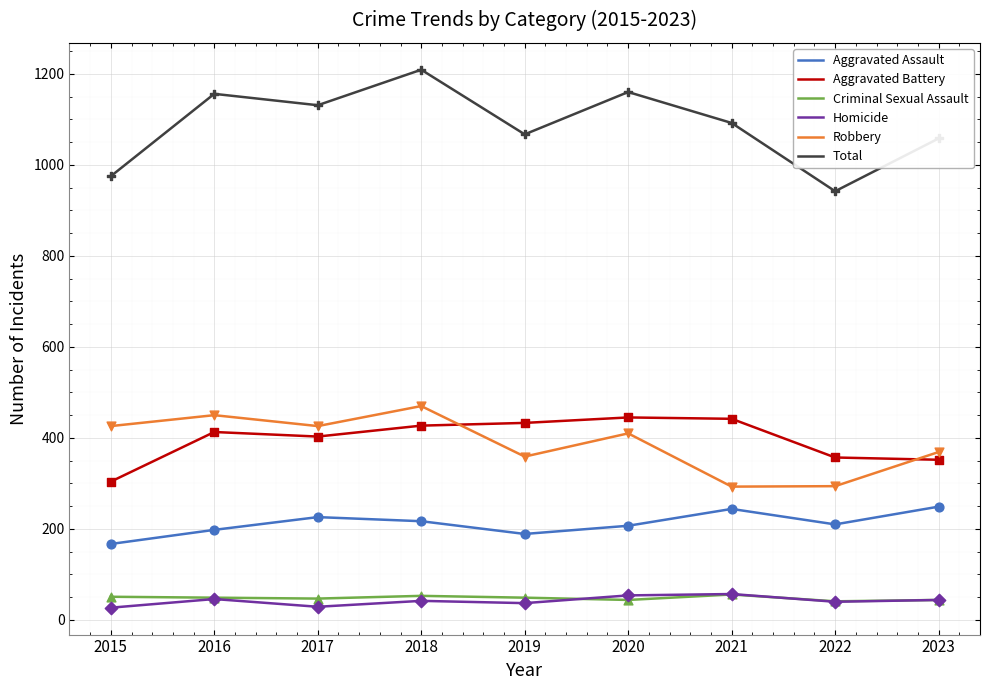

Is the value of Homicide at 2021 greater than the value of Aggravated Assault at 2018?

No